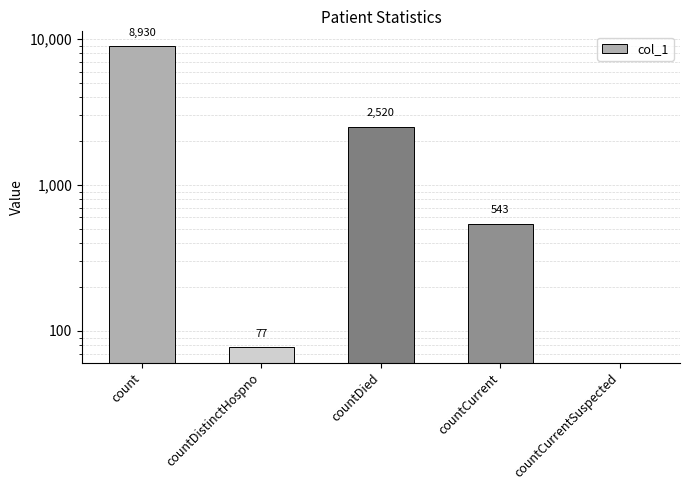

Reading right to left, transcribe all the data shown in this chart.

countCurrentSuspected=0	countCurrent=543	countDied=2520	countDistinctHospno=77	count=8930